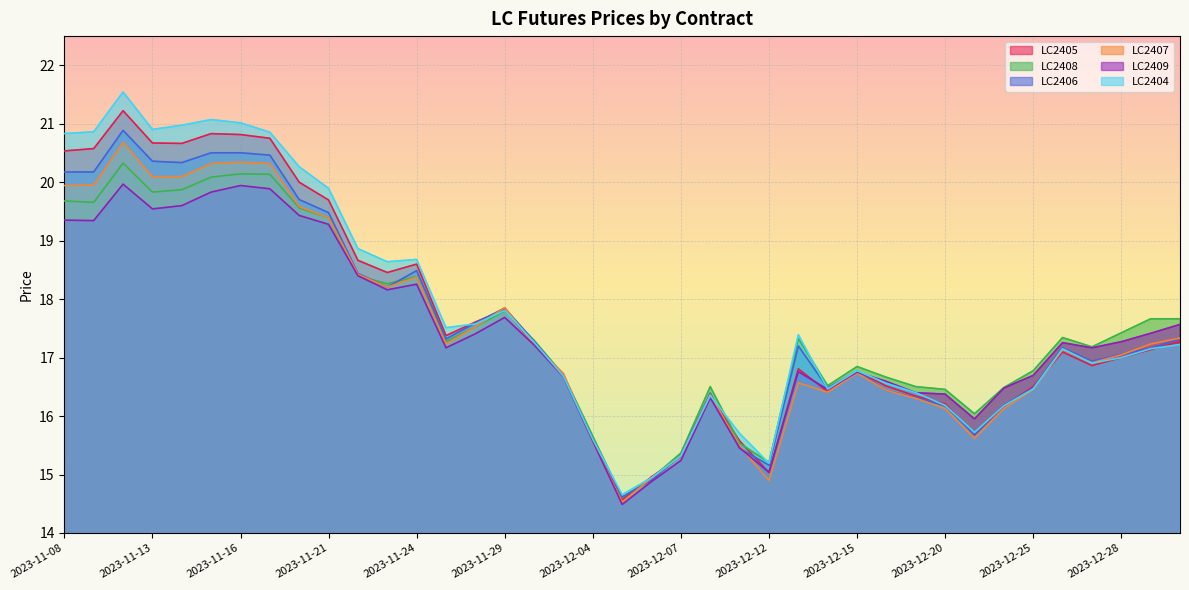

What is the sum of the LC2409 values at 2023-11-23 and 2023-12-19?

34.6